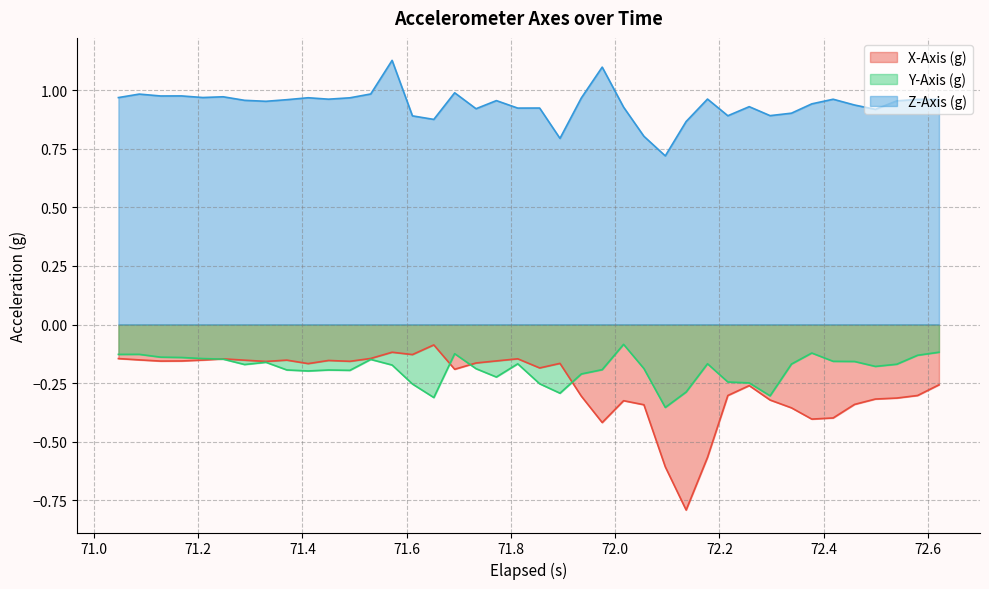

Which series has the largest total across all categories?

Z-Axis (g)